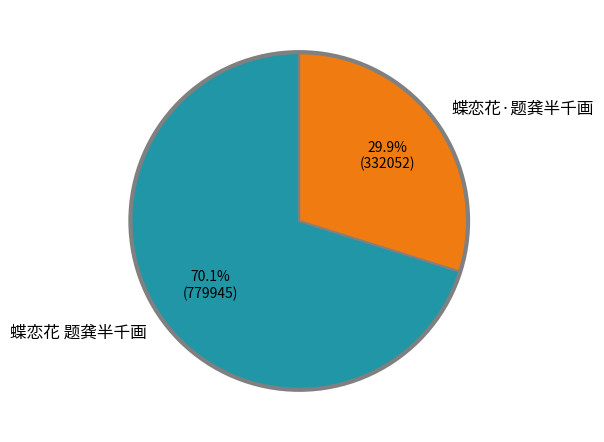

To the nearest percent, what is the difference between the 蝶恋花·题龚半千画 and 蝶恋花 题龚半千画 slice percentages?

40%